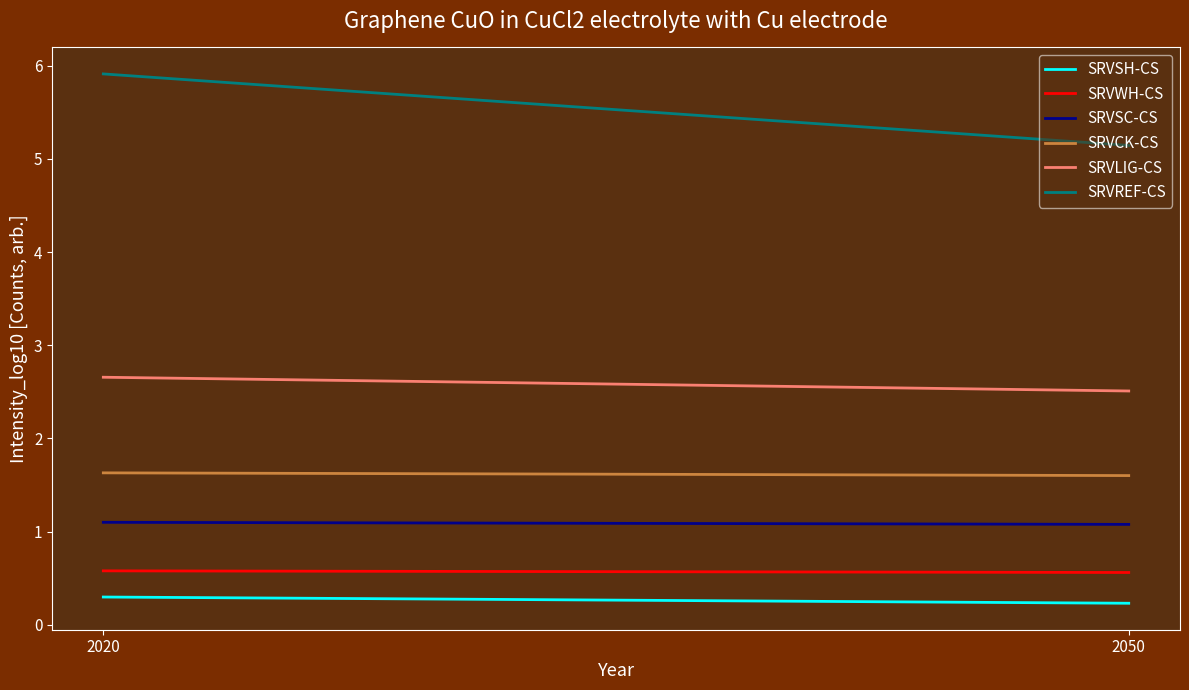

Which series has the largest range (max minus min)?

SRVREF-CS